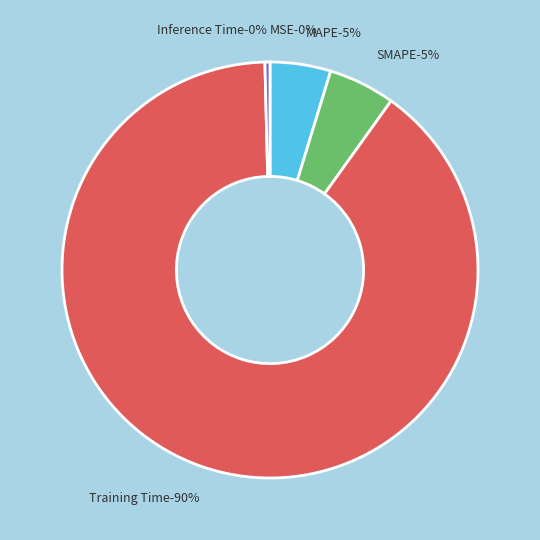

What percentage is the SMAPE slice, to the nearest percent?

5%